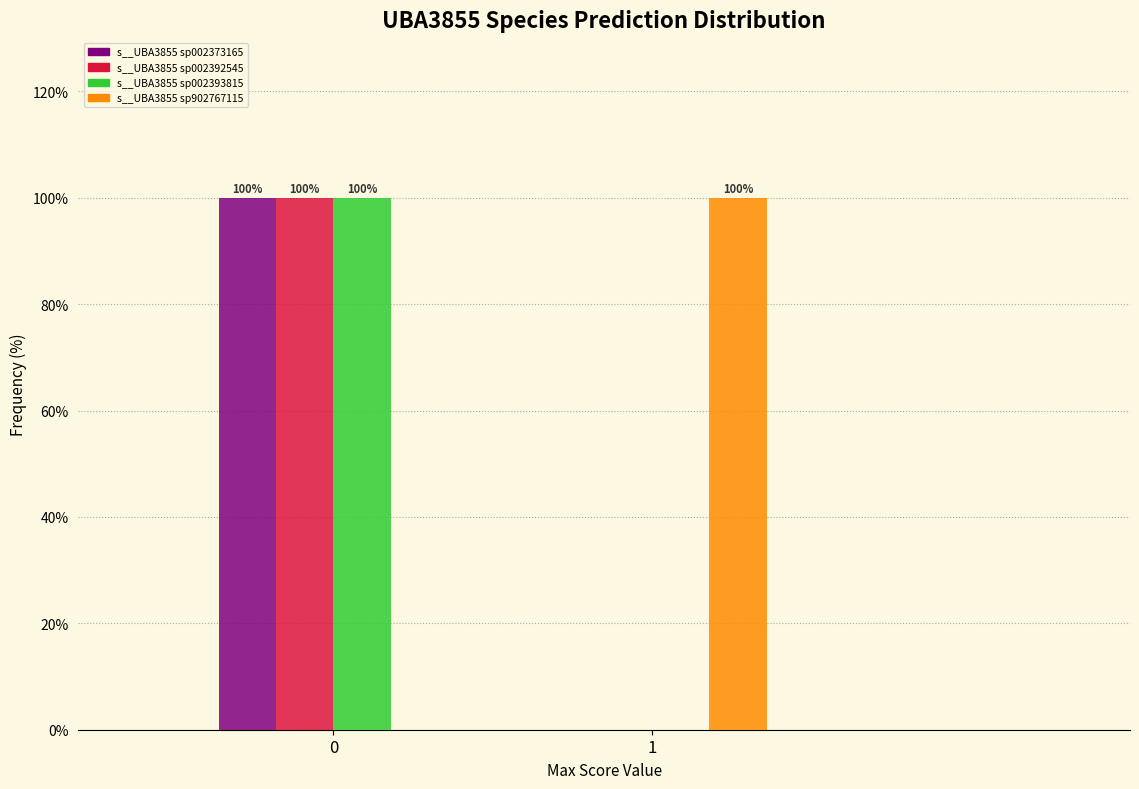

Reading left to right, transcribe all the data shown in this chart.

s__UBA3855 sp002373165: 0=100	1=0
s__UBA3855 sp002392545: 0=100	1=0
s__UBA3855 sp002393815: 0=100	1=0
s__UBA3855 sp902767115: 0=0	1=100